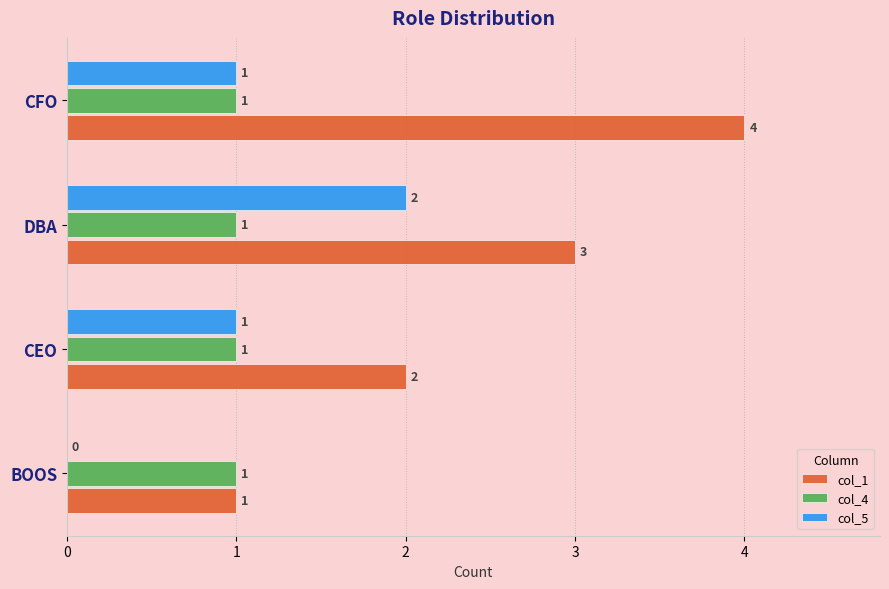

How many categories are shown in the chart?

4